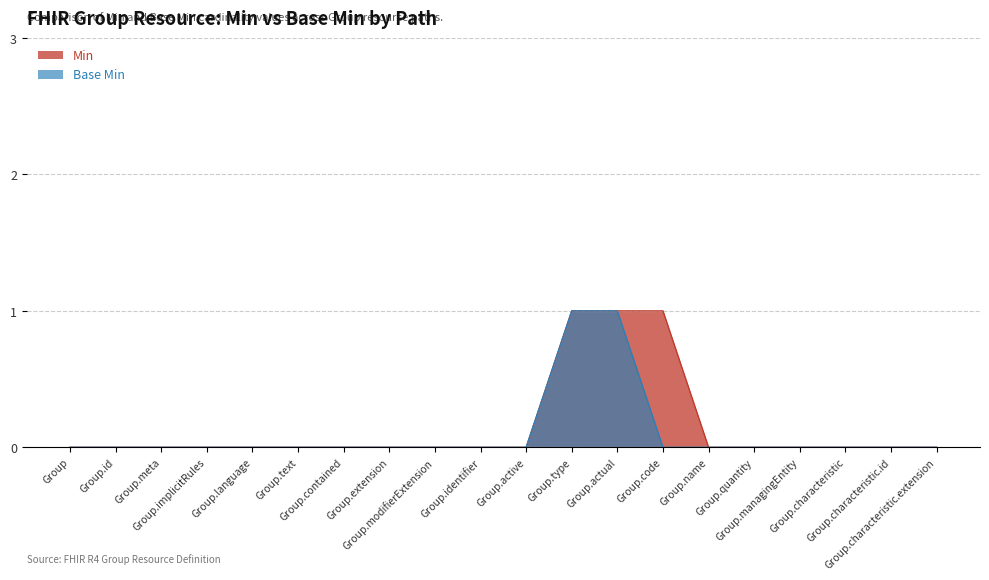

True or false: Min and Base Min intersect in this chart.

False